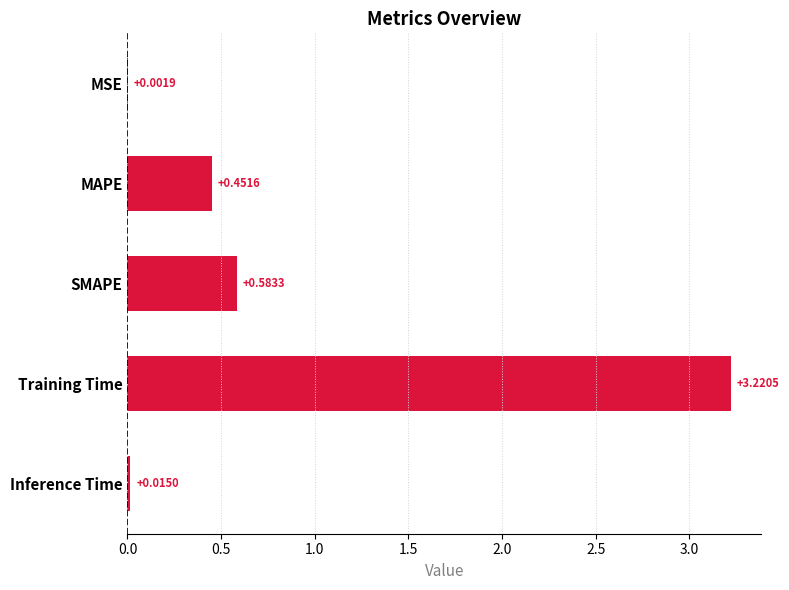

Where is the data nearest to the value 1?

SMAPE